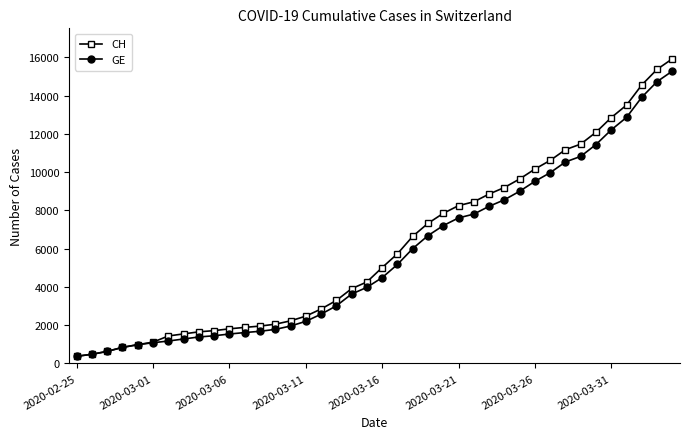

What is the minimum value for CH?

375